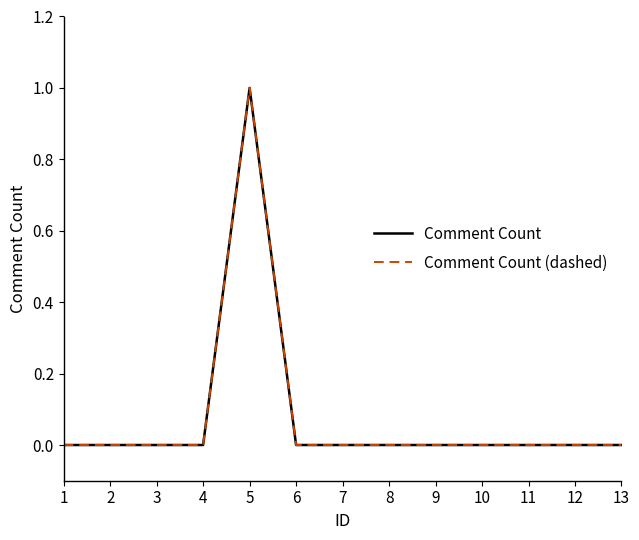

Is this an area chart (filled region under the line)?

No